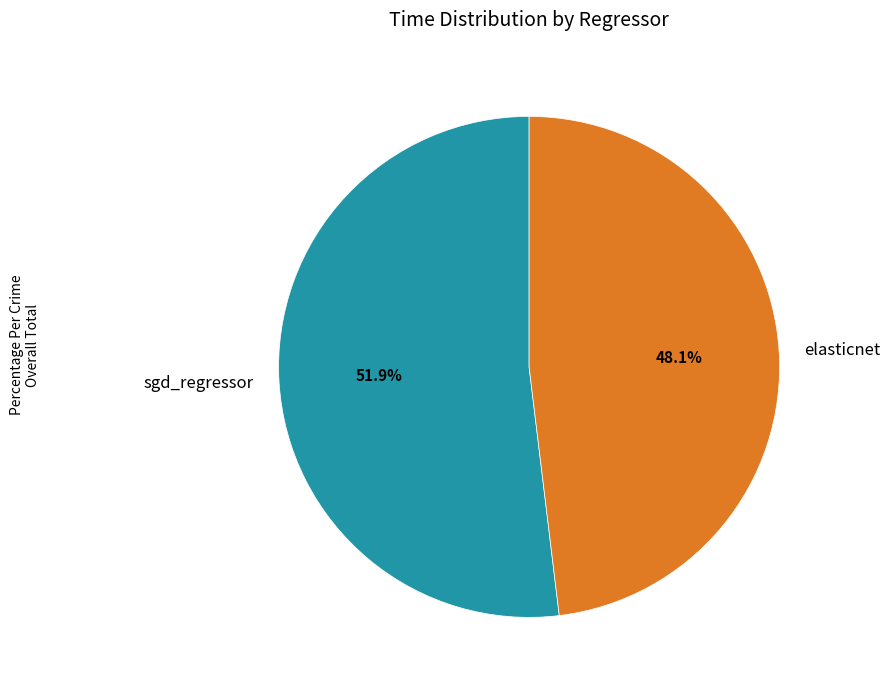

Is there a majority slice in this chart?

Yes